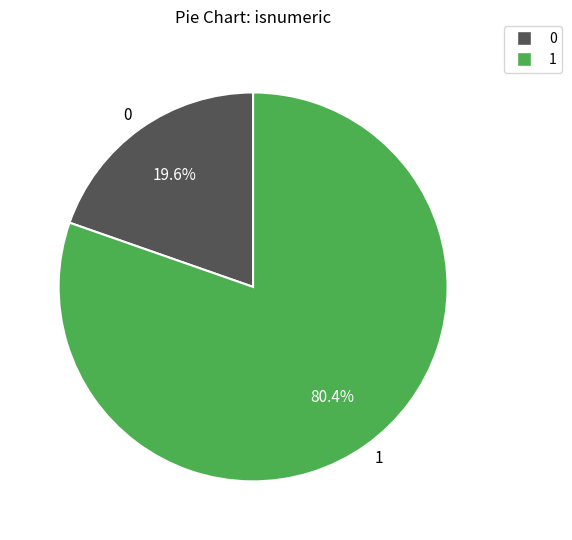

Which category accounts for the majority?

1